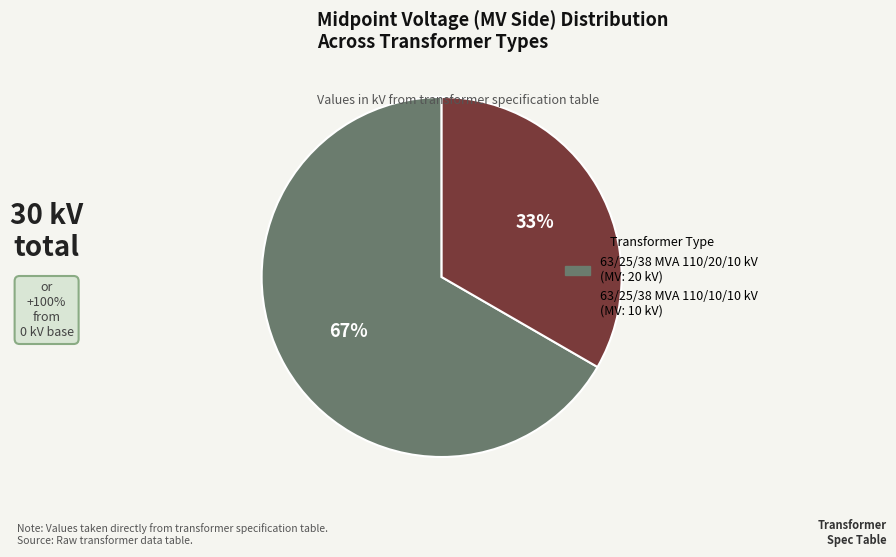

Rank the categories by value from lowest to highest.

63/25/38 MVA 110/10/10 kV, 63/25/38 MVA 110/20/10 kV